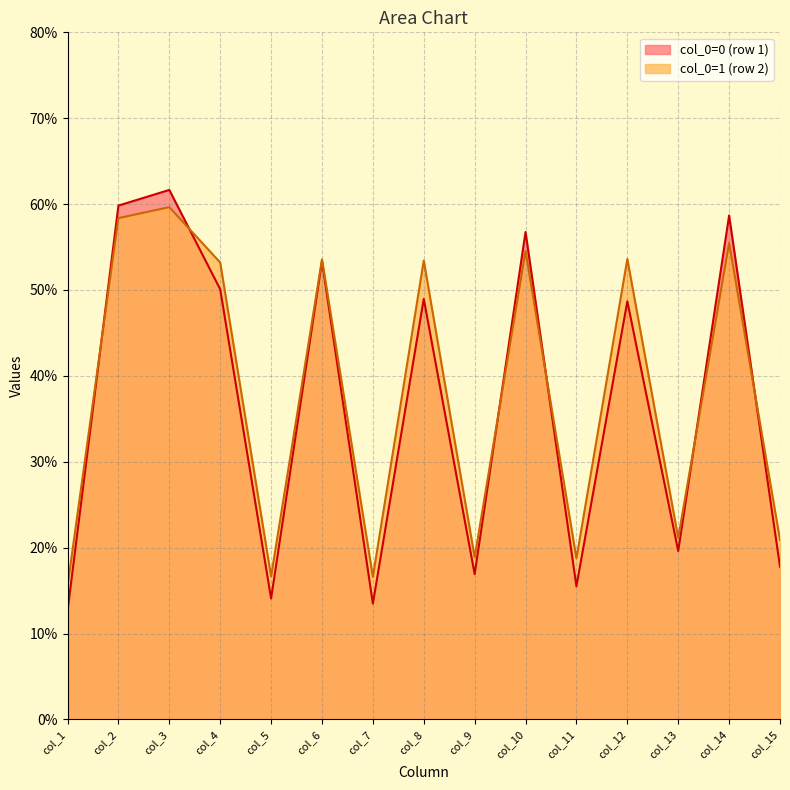

What is the value of the col_4 point at the 2nd from the left?

53.2